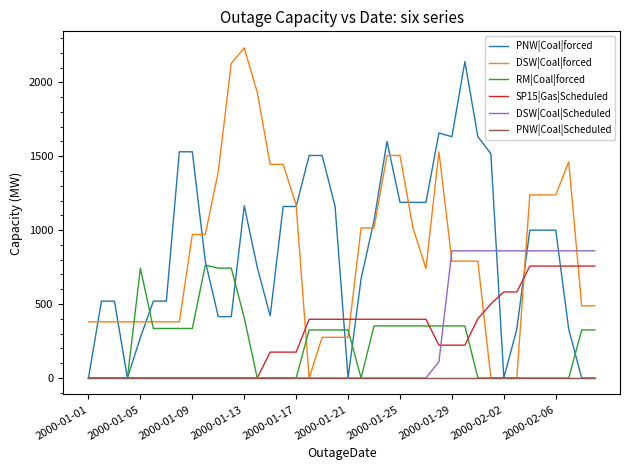

What is the highest value of the RM|Coal|forced series?

763